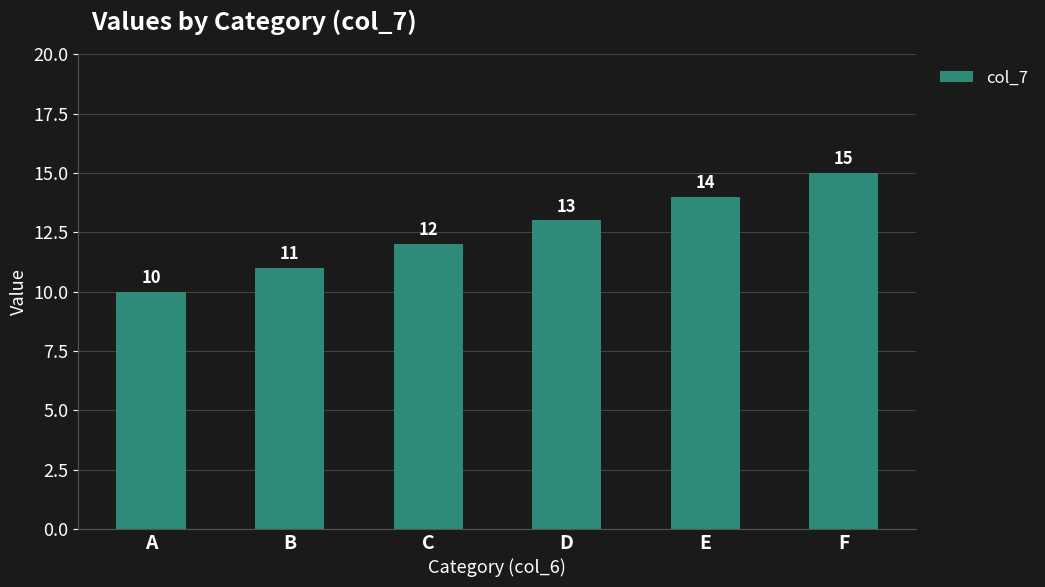

Count the values in the range 11 to 14.

4